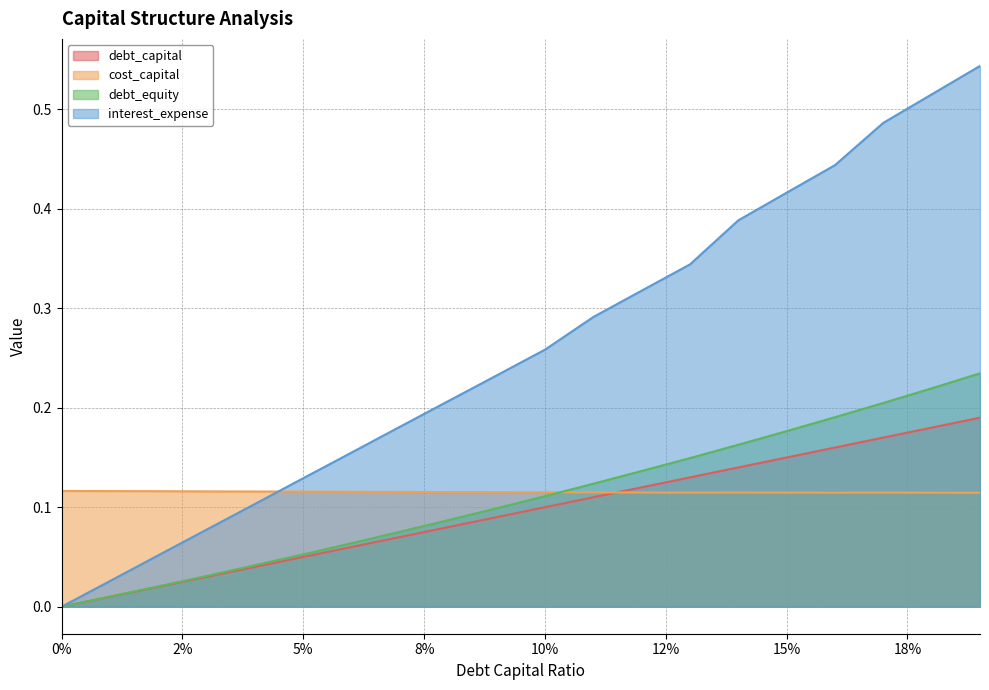

True or false: debt_capital and interest_expense cross at least once.

False